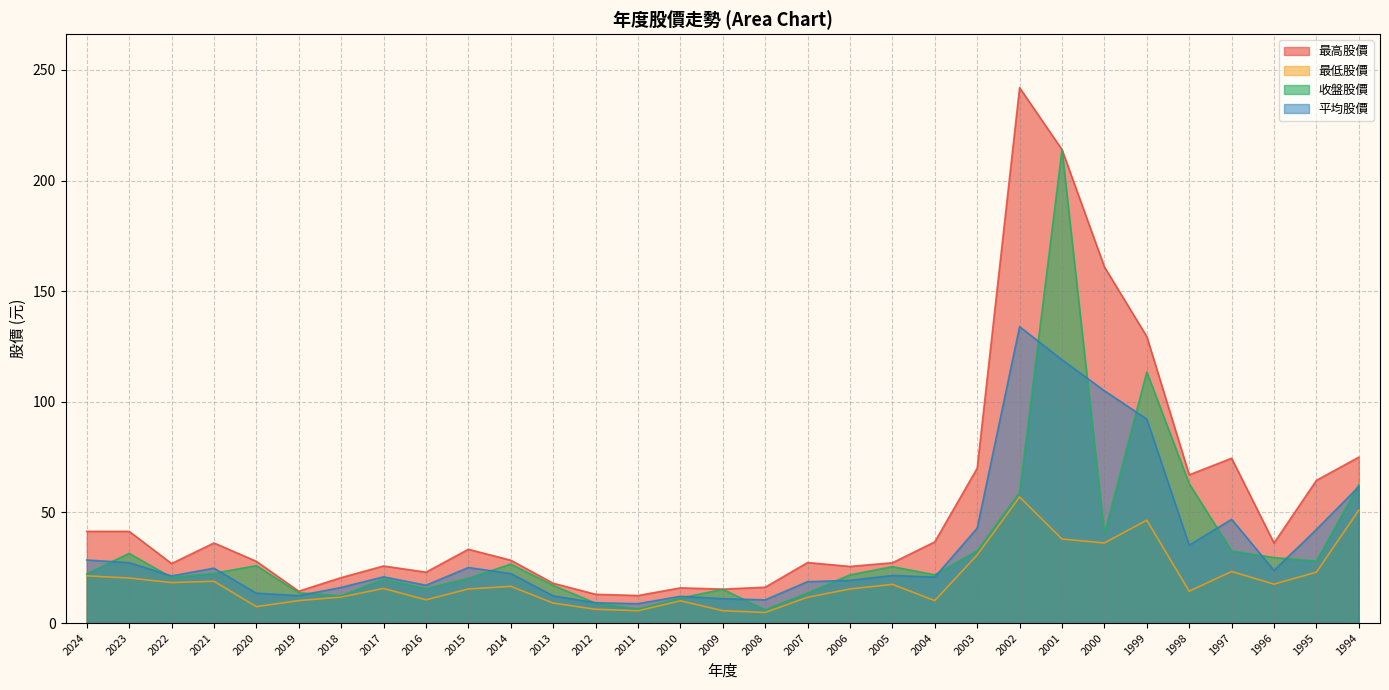

How many interior local peaks does the 最低股價 series have?

8